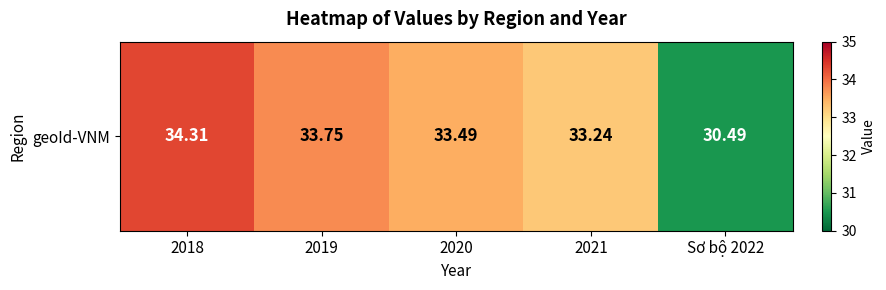

The chart shows a value of 30.5 at Sơ bộ 2022. True or false?

True